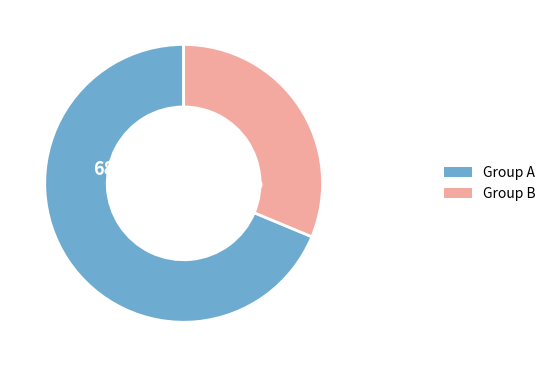

Is there a majority slice in this chart?

Yes